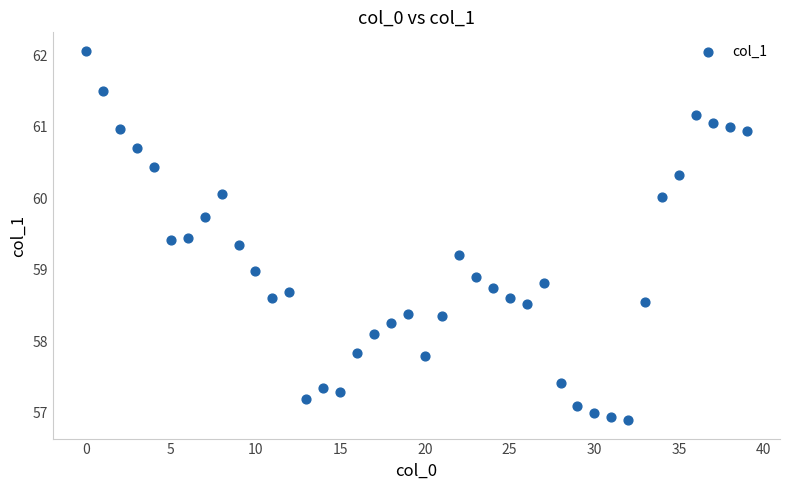

What is the range of Y values (max minus min)?

5.2